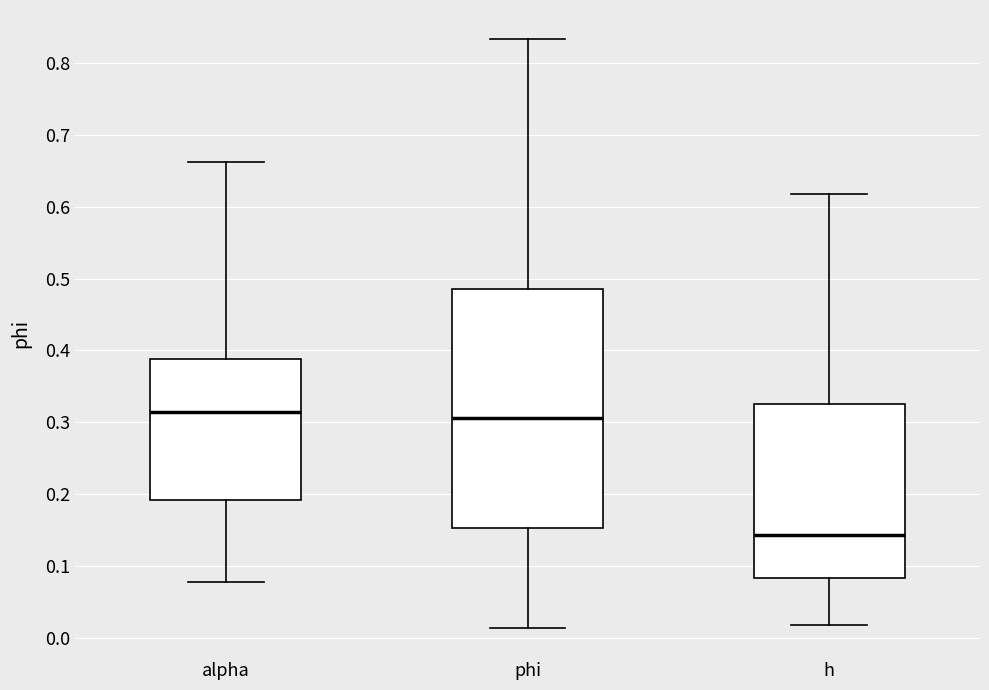

Reading left to right, read every box against the y-axis: the position of its median line, the range the box covers, and the ends of its whiskers. The values are not printed on the chart, so give them approximately, as read against the axis.

alpha: median 0.31, box 0.19 to 0.39, whiskers 0.08 to 0.66
phi: median 0.31, box 0.15 to 0.49, whiskers 0.01 to 0.83
h: median 0.14, box 0.08 to 0.33, whiskers 0.02 to 0.62